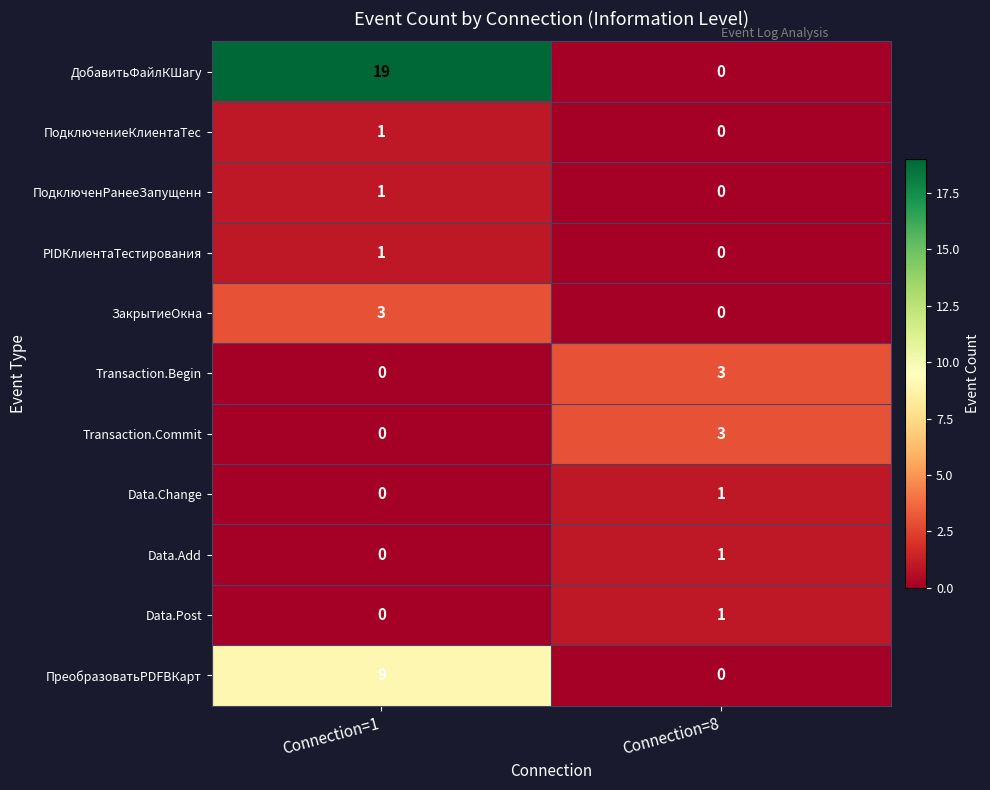

At how many categories does at least one series exceed 18?

1